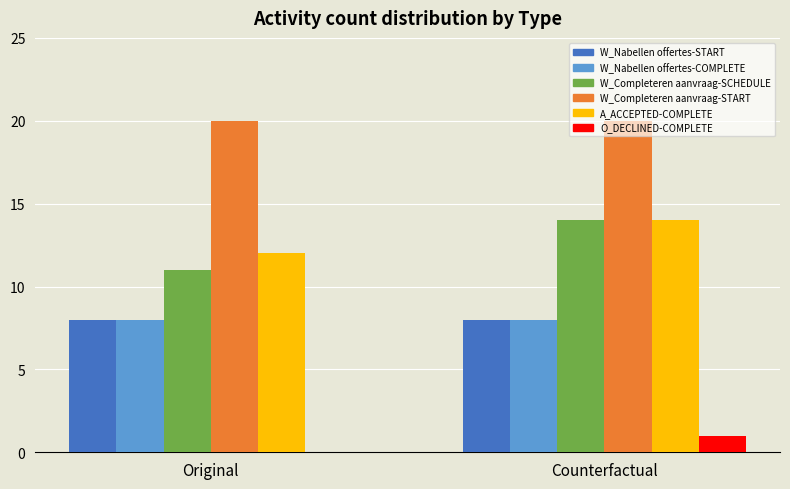

Which series has the largest total across all categories?

W_Completeren aanvraag-START